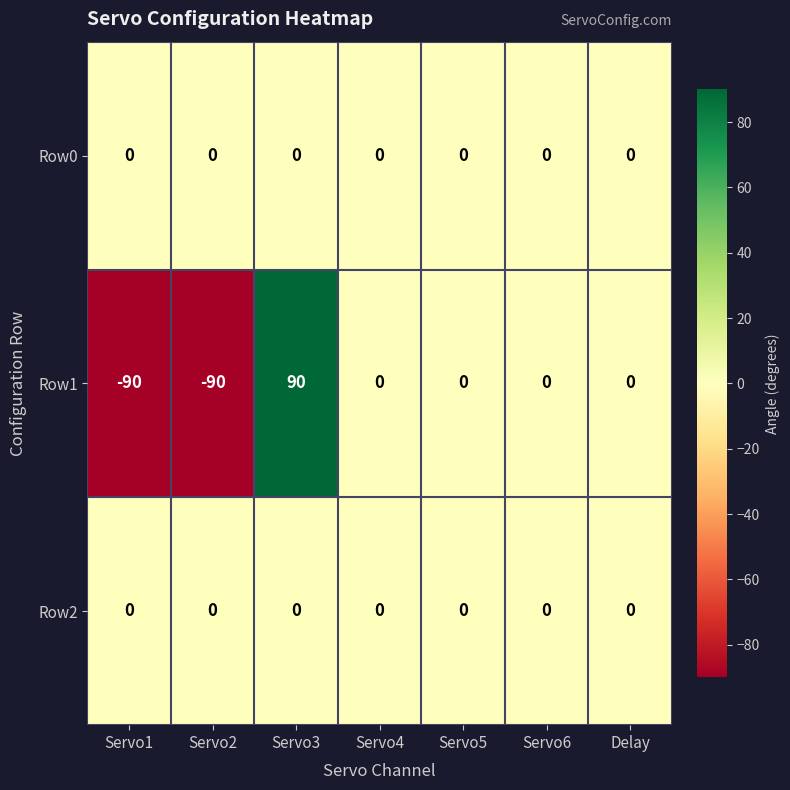

Count the number of data series in this chart.

3